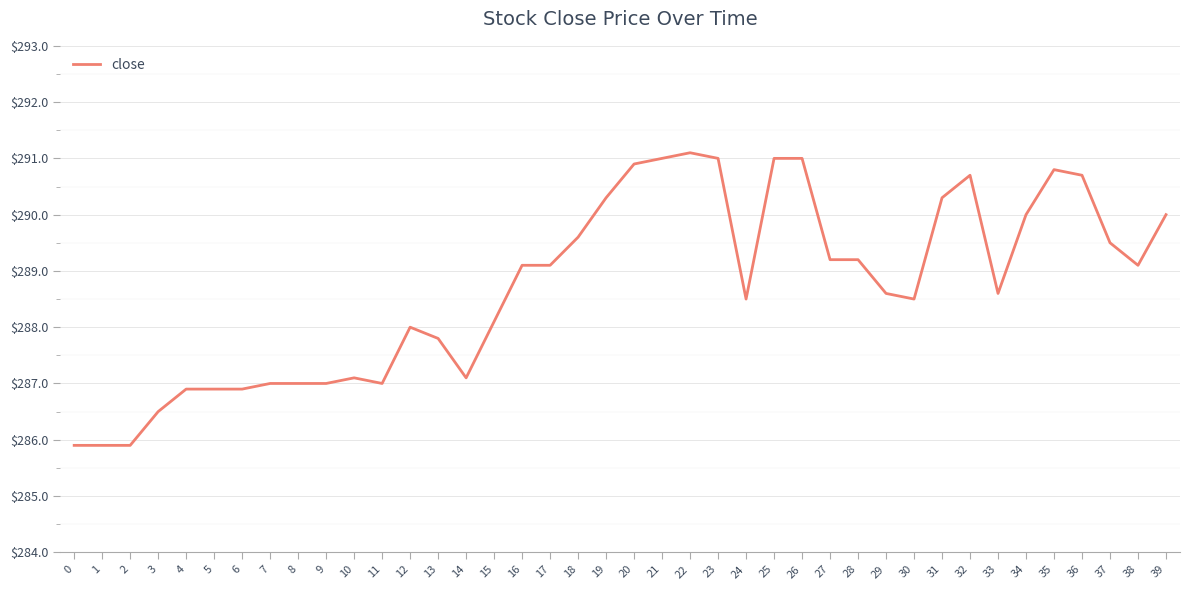

What is the ratio of the value at 15 to the value at 16?

1.0